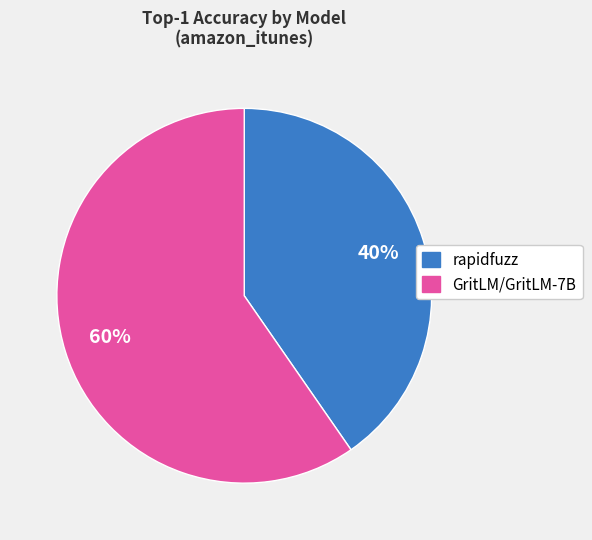

Rank the categories by value from lowest to highest.

rapidfuzz, GritLM/GritLM-7B